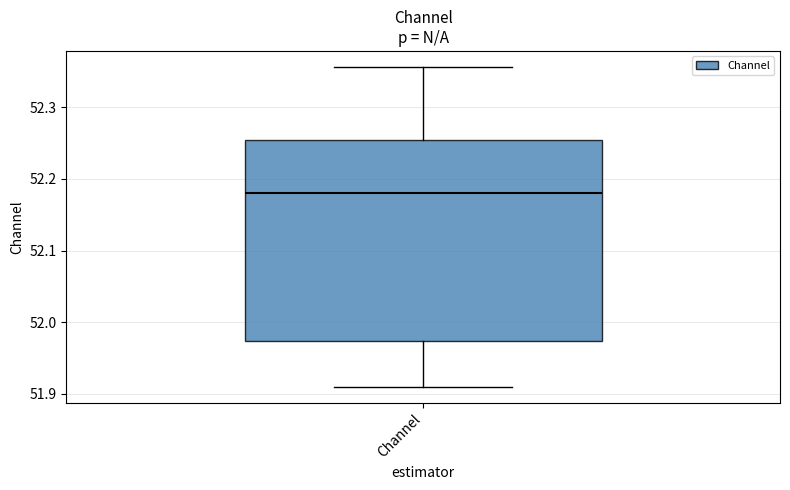

Read this box plot against the y-axis: the position of the median line, the range covered by the box, and the ends of both whiskers. The values are not printed on the chart, so give them approximately, as read against the axis.

median 52.18, box 51.97 to 52.25, whiskers 51.91 to 52.36